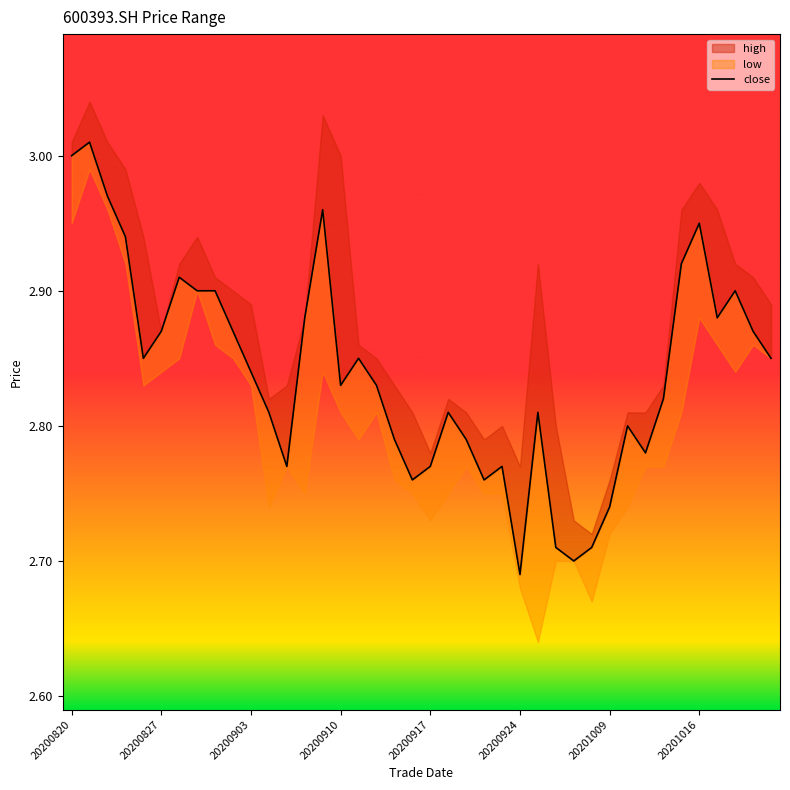

True or false: the data shows 3.9 at 31.

False